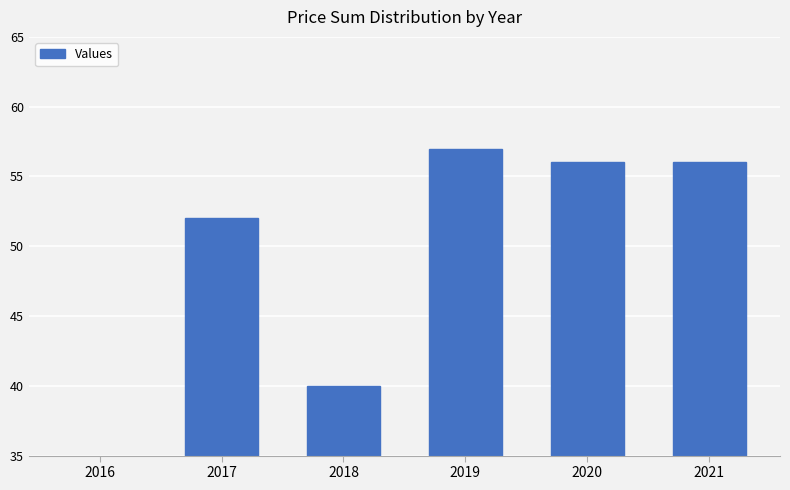

How many categories are shown in the chart?

6